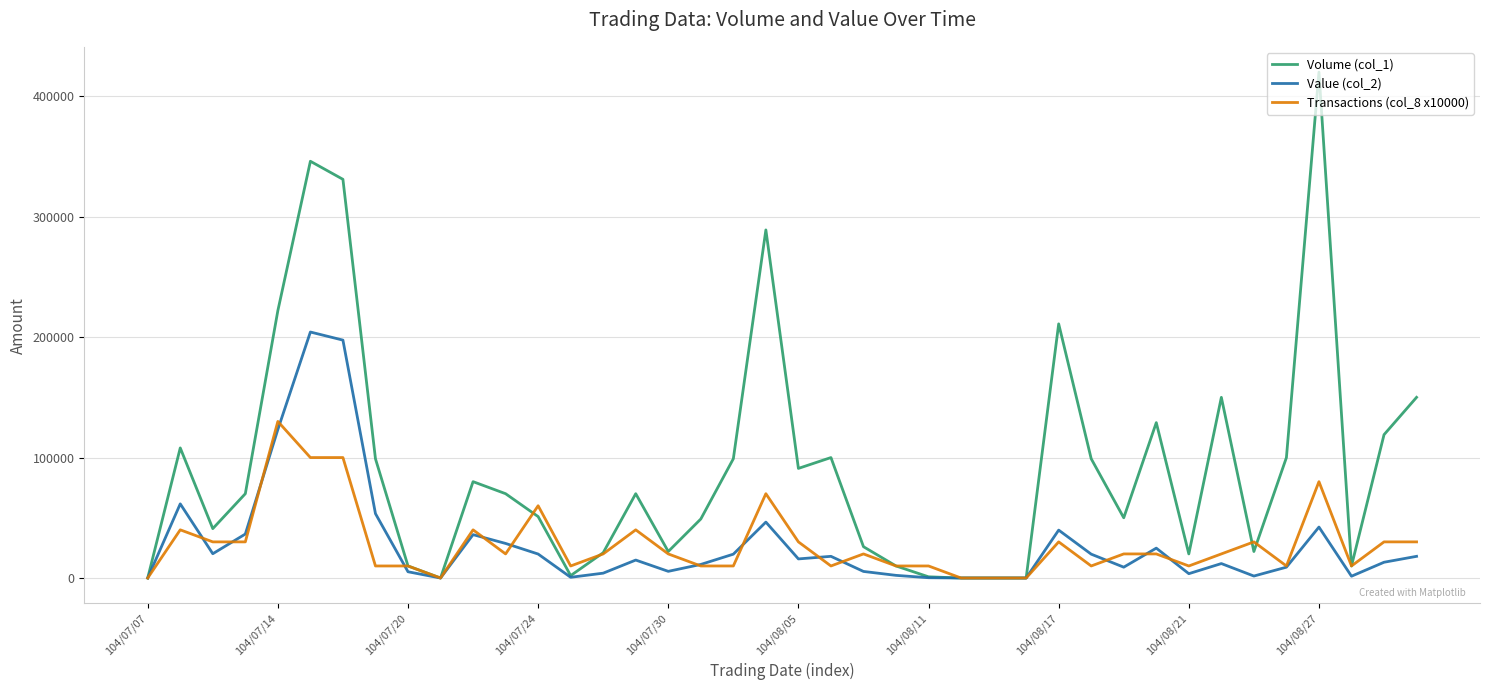

What is the maximum value shown in the chart?

420000